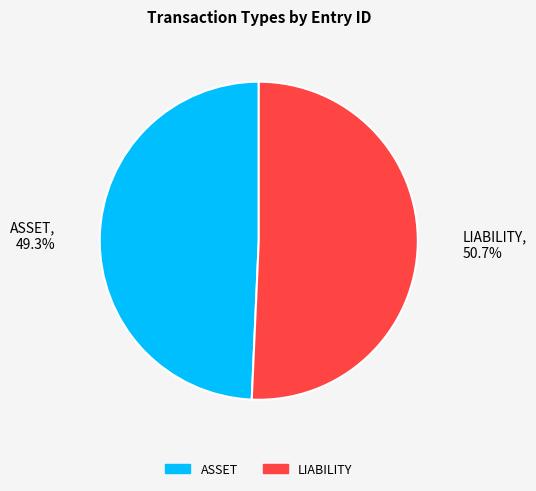

What portion of the pie excludes LIABILITY?

49.3%